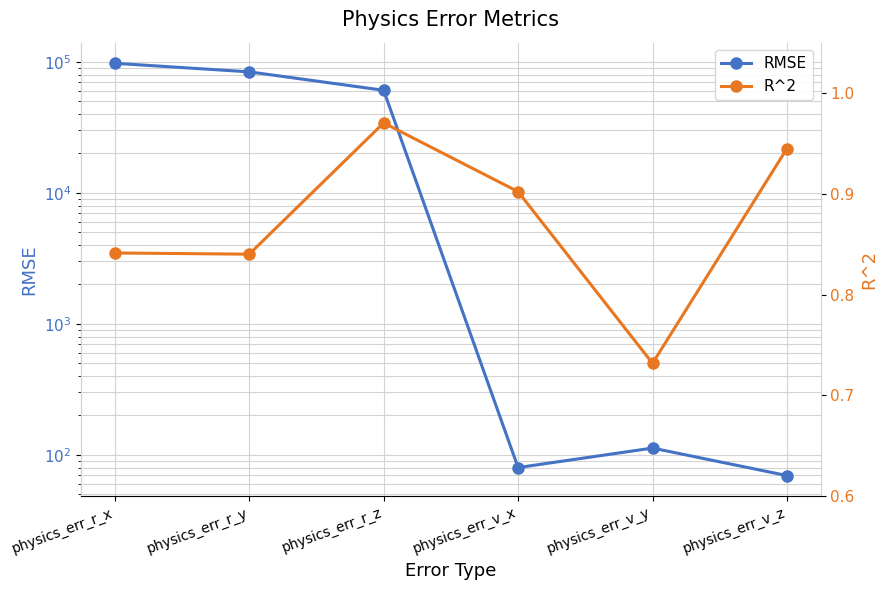

Which series changed the most between physics_err_r_y and physics_err_r_z?

RMSE